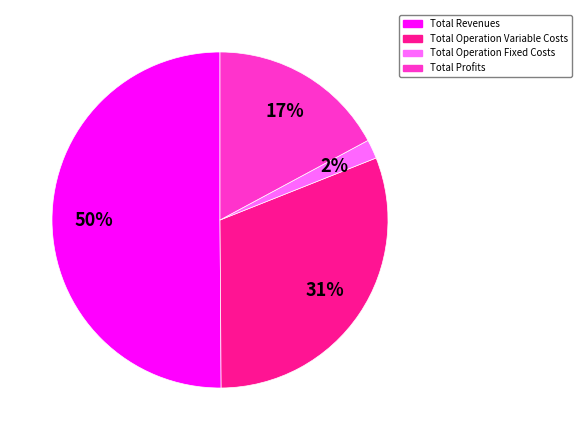

Rank the categories by value from highest to lowest.

Total Revenues, Total Operation Variable Costs, Total Profits, Total Operation Fixed Costs